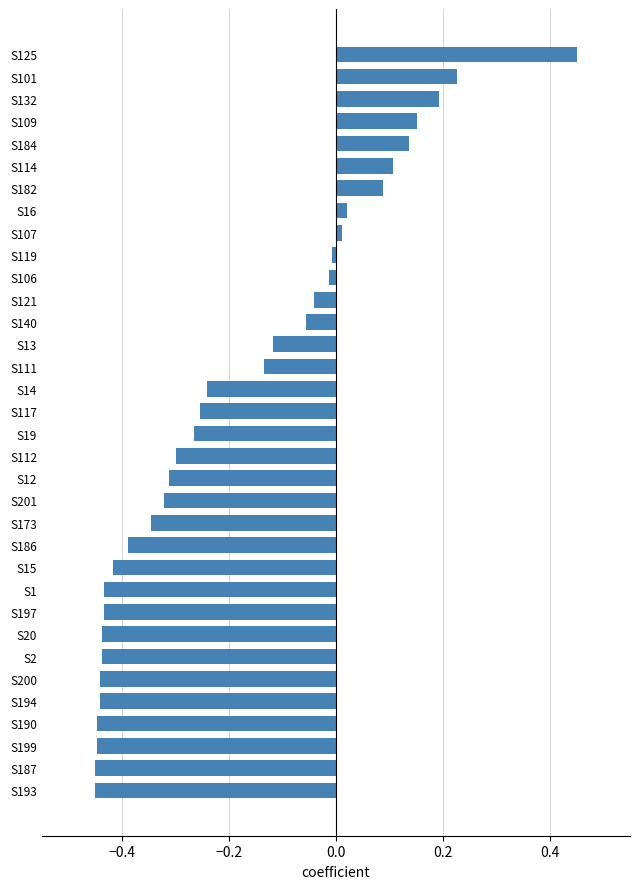

What is the difference between the maximum and minimum values?

0.9